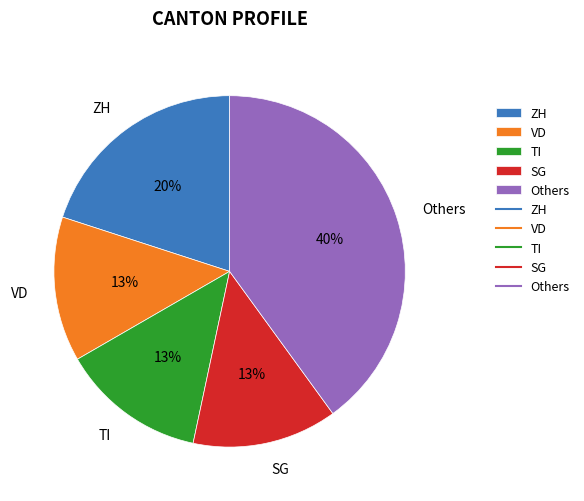

Does ZH account for over 50% of the chart?

No